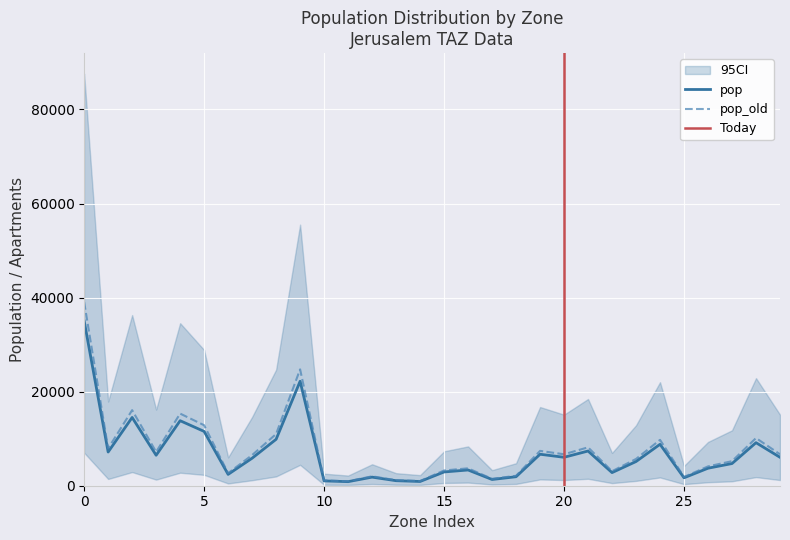

True or false: pop_old and pop cross at least once.

False